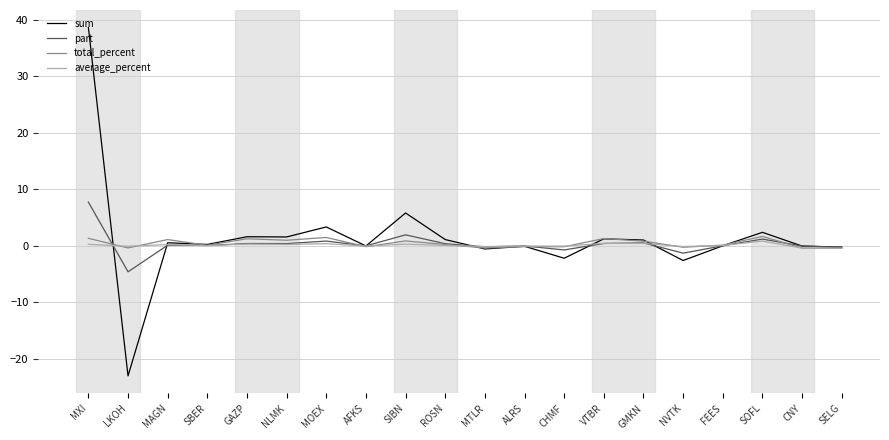

True or false: sum has a value of 1.6 at GAZP.

True